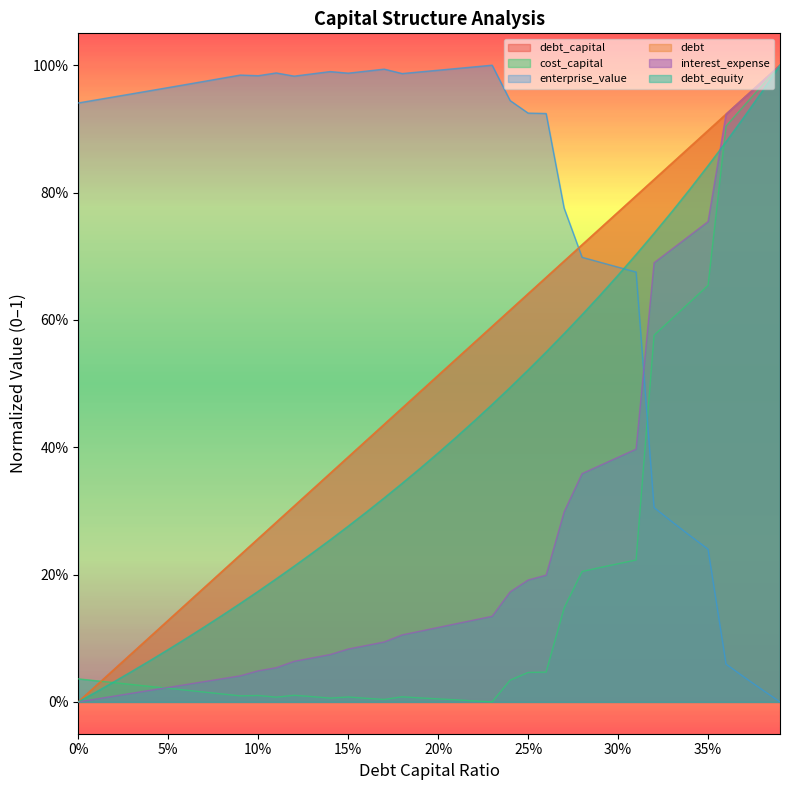

True or false: interest_expense has more than 2 points higher than both neighbors.

False